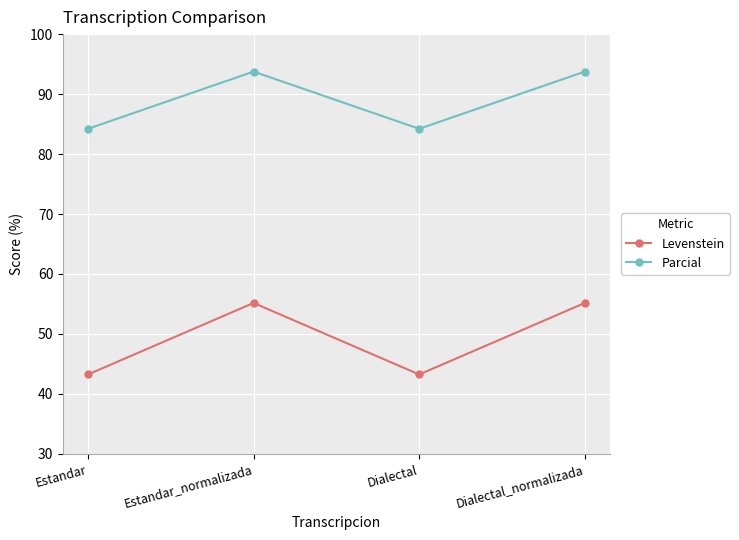

Where is the first local maximum for Levenstein?

Estandar_normalizada